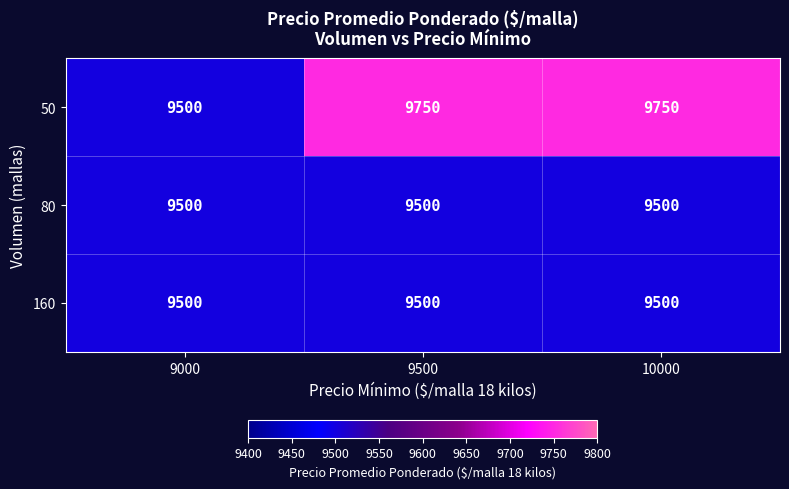

Which series has the largest total across all categories?

50